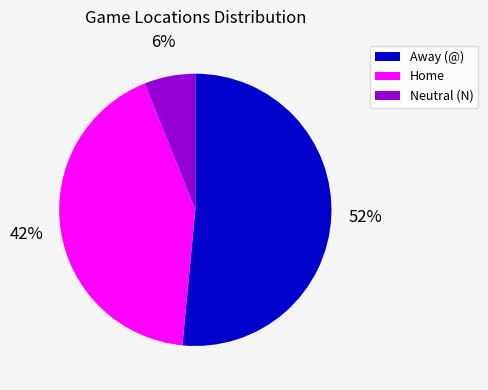

To the nearest percent, what is the combined percentage of Home and Away (@)?

94%